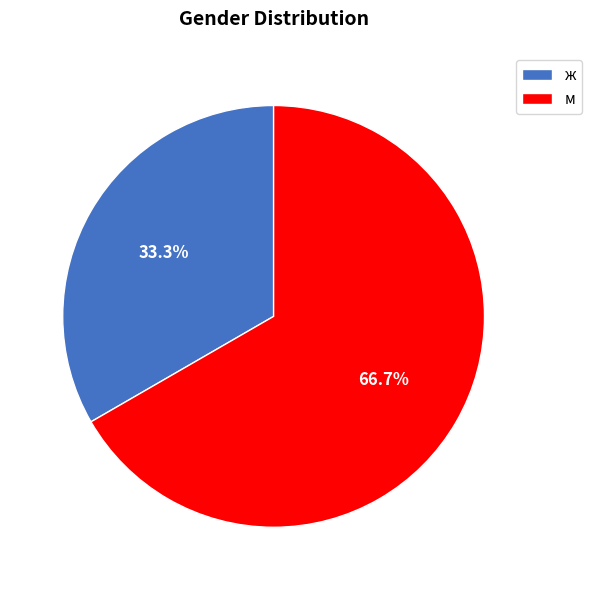

What is the ratio of the value at м to the value at ж?

2.0